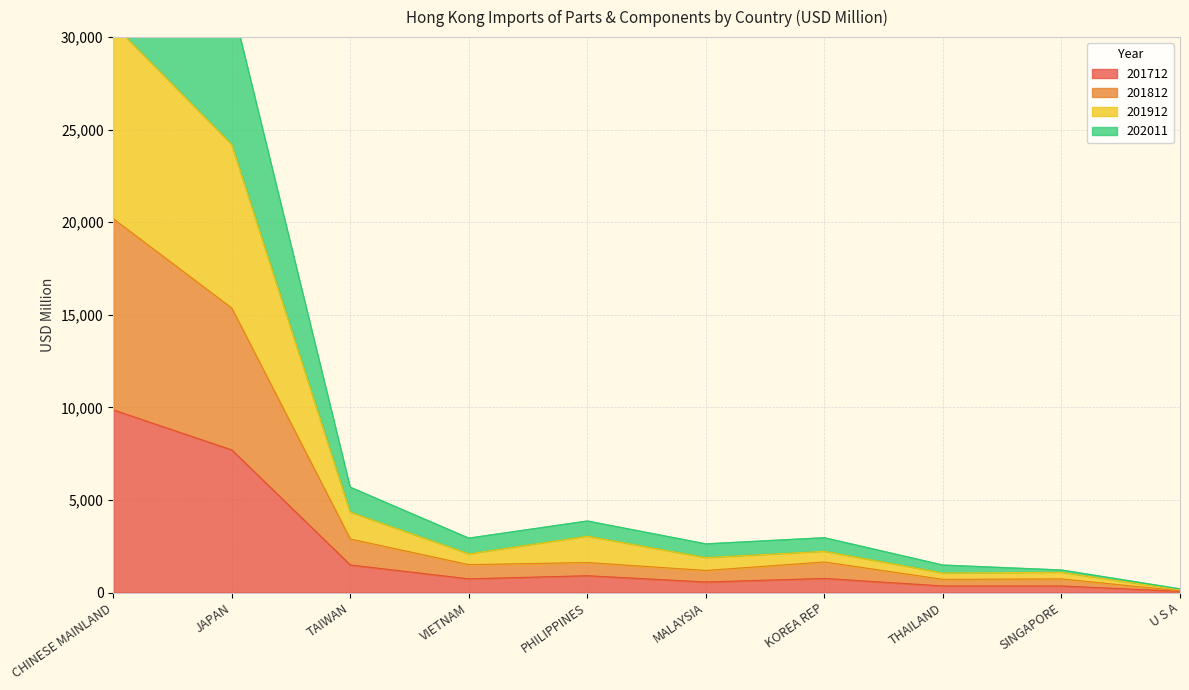

The 201712 series shows 907.7 at PHILIPPINES. True or false?

True